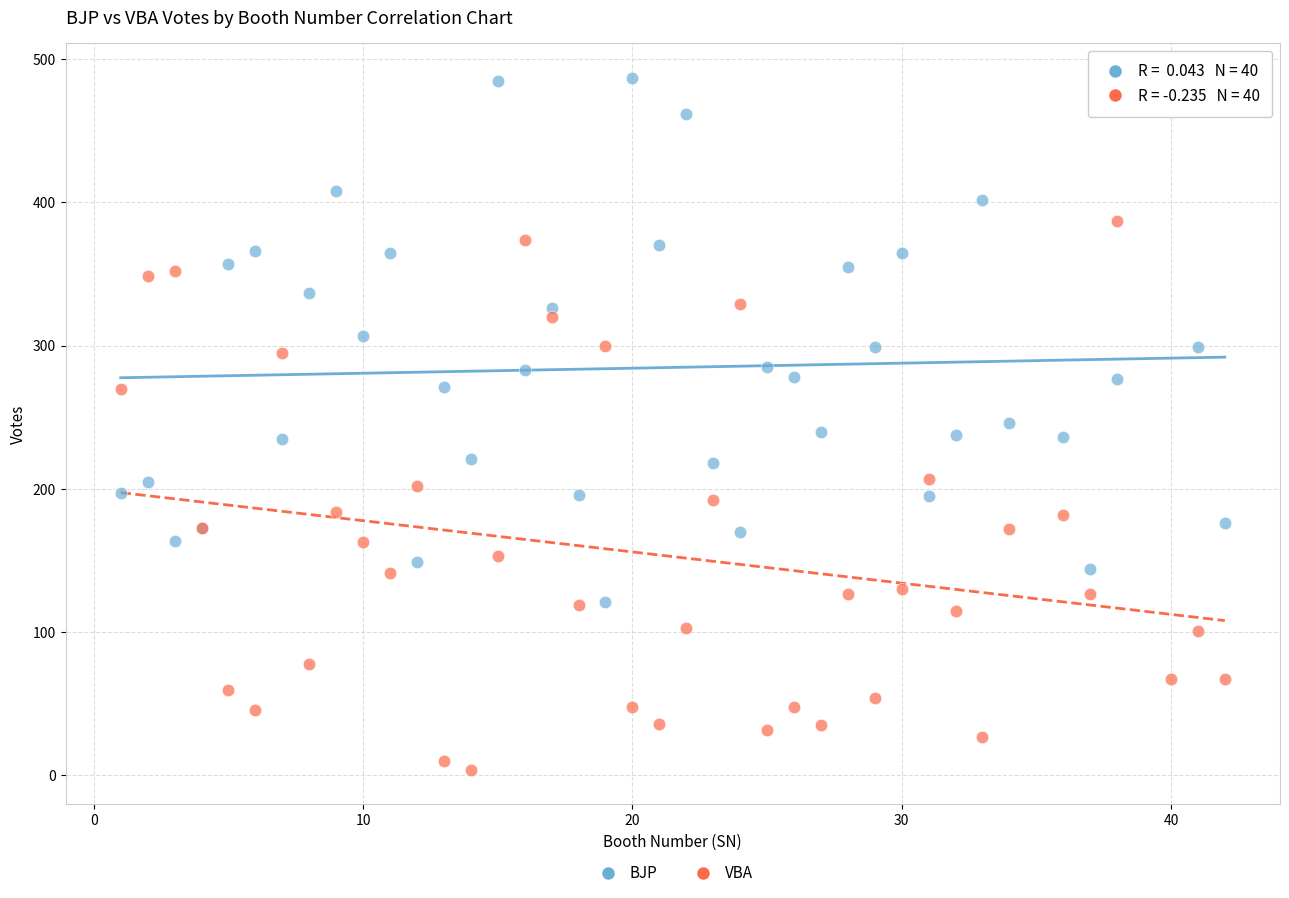

Which series reaches the maximum Y coordinate?

BJP